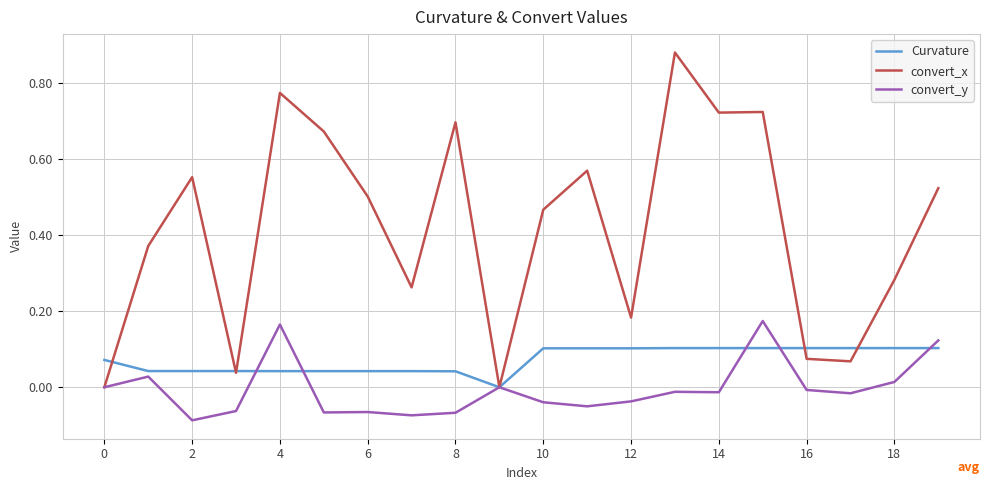

Which series has the largest total across all categories?

convert_x